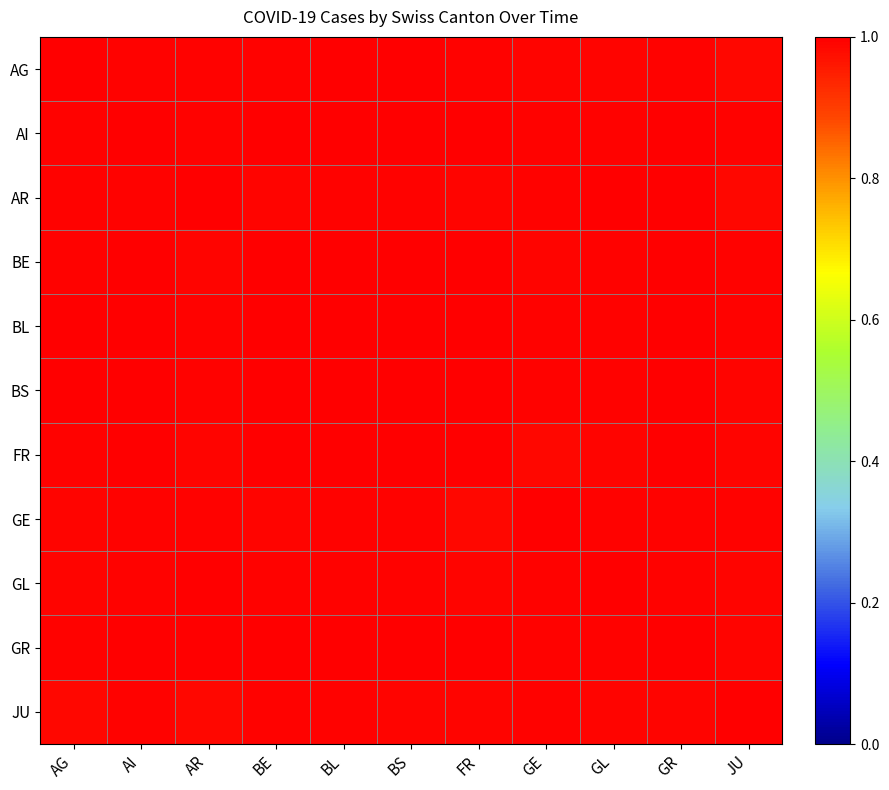

What is the total value across all series at GE?

10.9